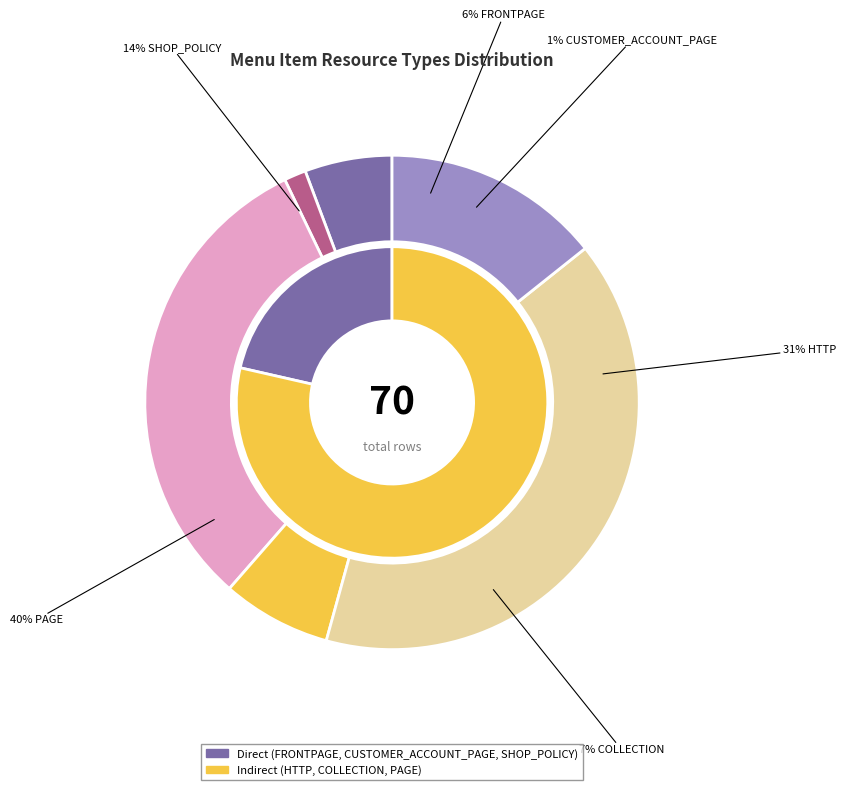

Is it true that COLLECTION is 7% of the pie?

True